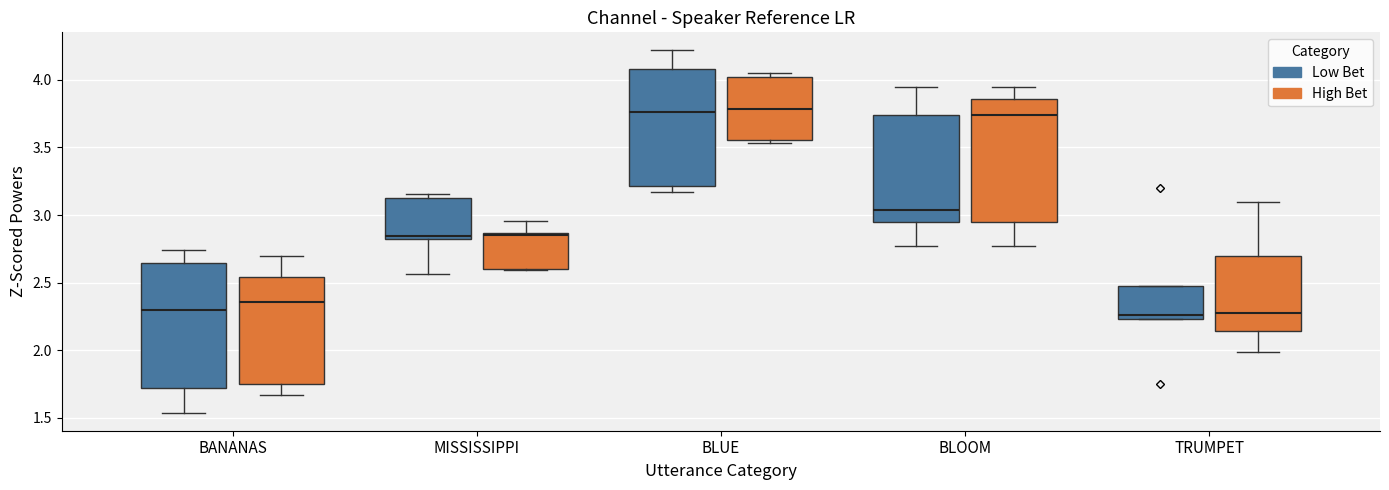

Reading left to right, transcribe this box plot: for each box, give where its median line is, the range the box spans, and where its two whiskers end, as read against the y-axis. The values are not printed on the chart, so give them approximately, as read against the axis.

BANANAS (Low Bet): median 2.30, box 1.70 to 2.65, whiskers 1.55 to 2.75
BANANAS (High Bet): median 2.35, box 1.75 to 2.55, whiskers 1.65 to 2.70
MISSISSIPPI (Low Bet): median 2.85, box 2.80 to 3.15, whiskers 2.55 to 3.15 (just above the box's upper edge)
MISSISSIPPI (High Bet): median 2.85 (just below the box's upper edge), box 2.60 to 2.85, whiskers 2.60 to 2.95
BLUE (Low Bet): median 3.75, box 3.20 to 4.10, whiskers 3.15 to 4.20
BLUE (High Bet): median 3.80, box 3.55 to 4.00, whiskers 3.55 (just below the box's lower edge) to 4.05
BLOOM (Low Bet): median 3.05, box 2.95 to 3.75, whiskers 2.75 to 3.95
BLOOM (High Bet): median 3.75, box 2.95 to 3.85, whiskers 2.75 to 3.95
TRUMPET (Low Bet): median 2.25 (just above the box's lower edge), box 2.25 to 2.50, whiskers 2.25 to 2.50
TRUMPET (High Bet): median 2.25, box 2.15 to 2.70, whiskers 2.00 to 3.10